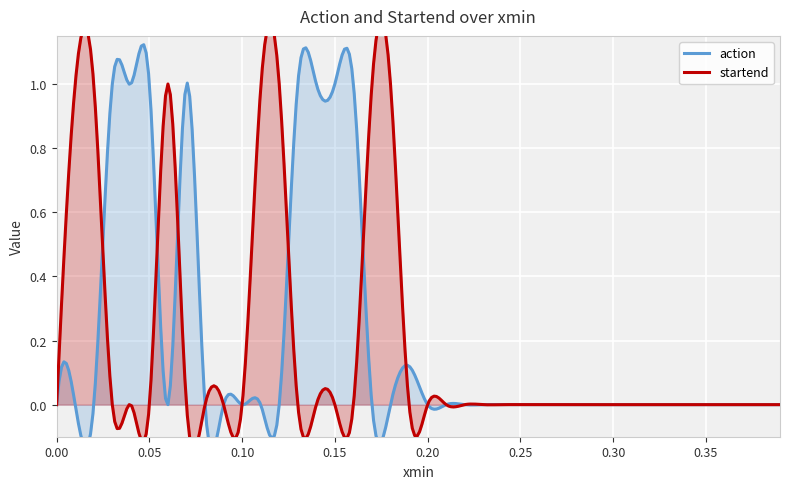

Count the number of data series in this chart.

2